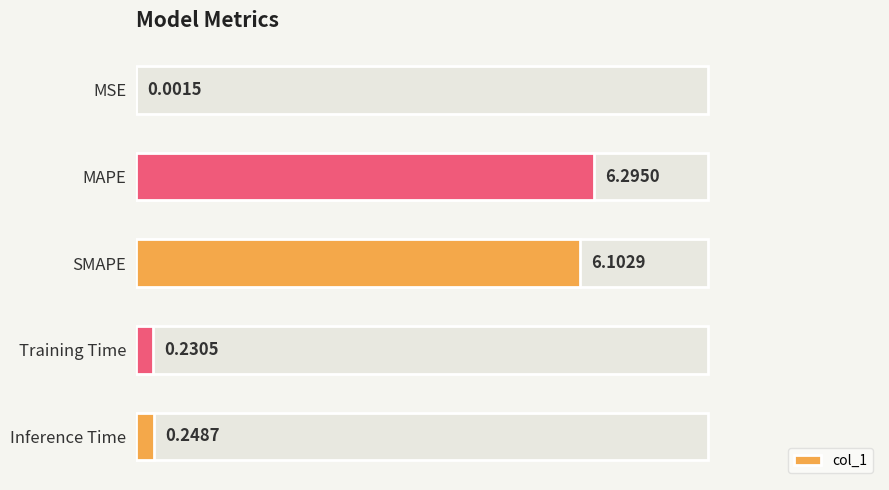

What is the greatest value displayed?

6.3